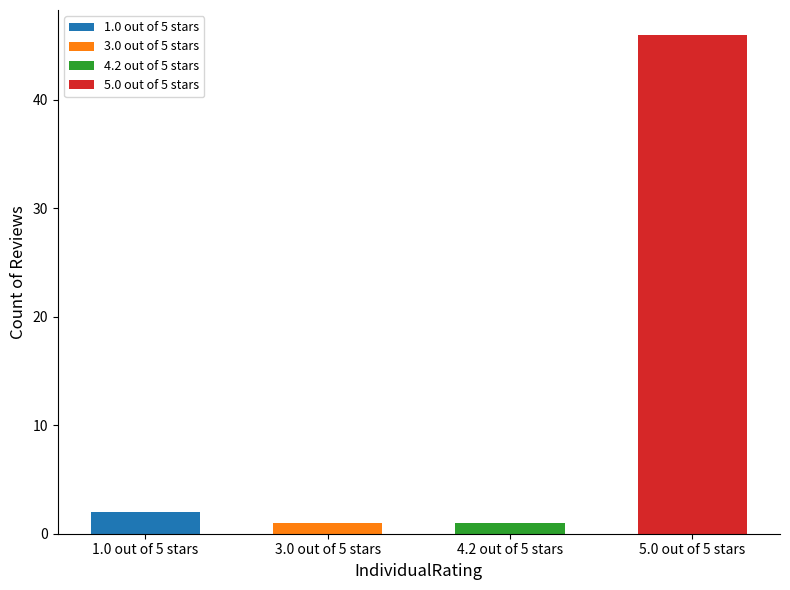

Are the bars grouped side by side (vs. stacked)?

No